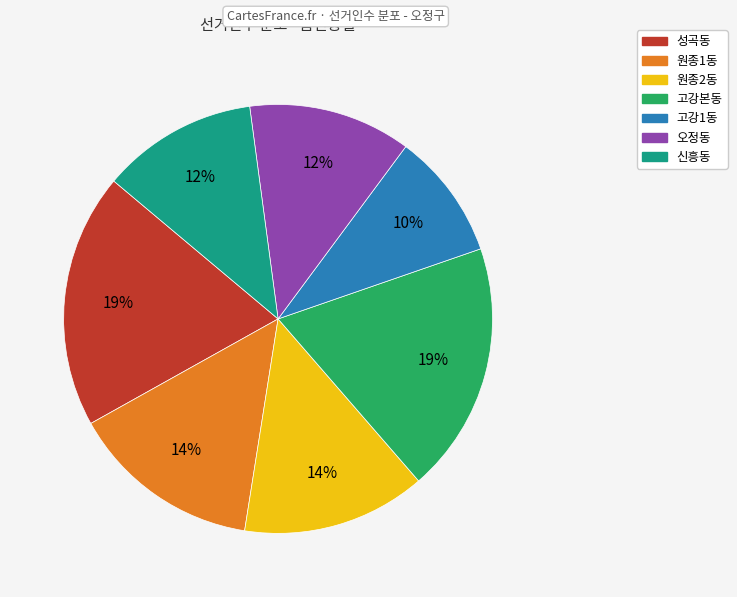

How many segments does this pie chart have?

7